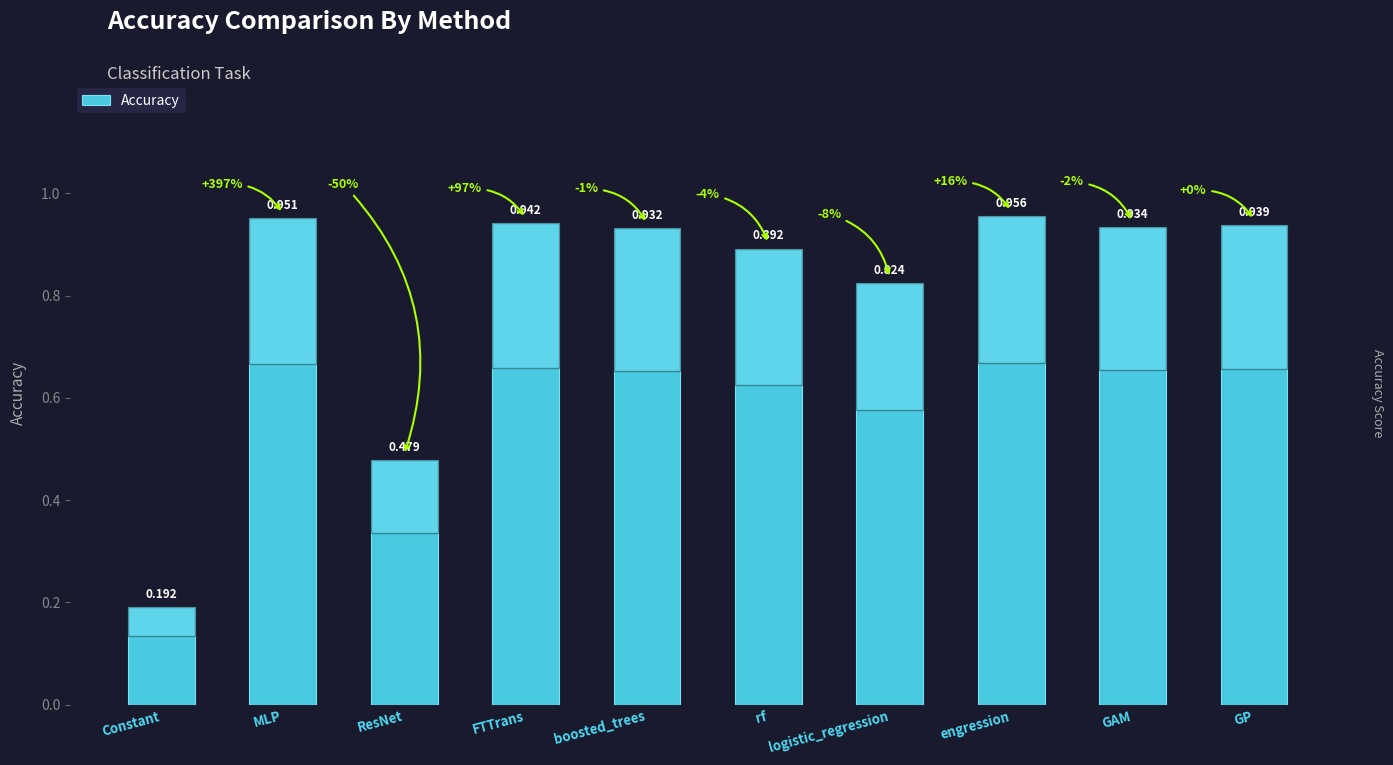

What is the sum of all values?

8.0